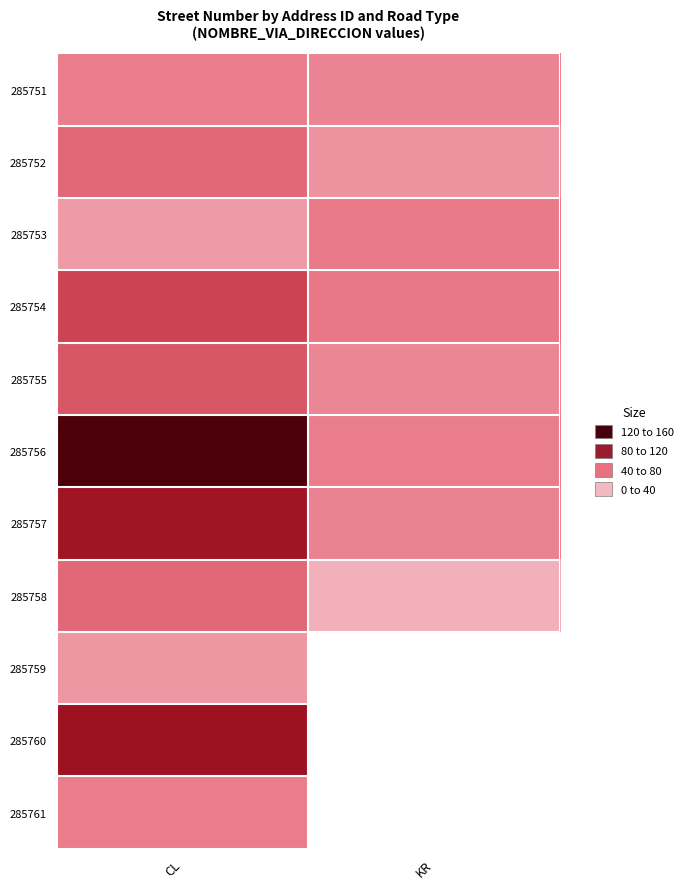

What is the maximum value shown in the chart?

157.0